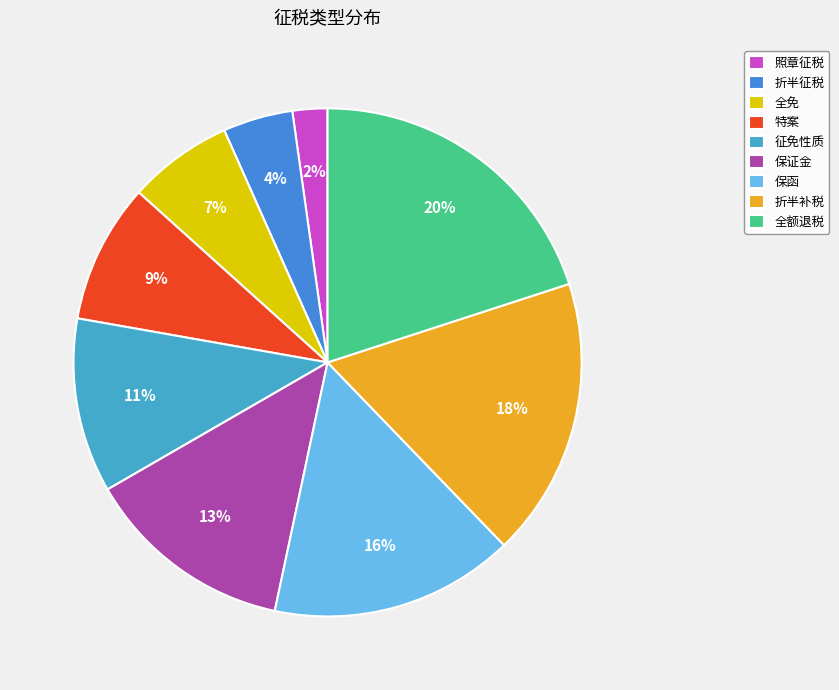

To the nearest percent, what percentage of the pie is 保函?

16%